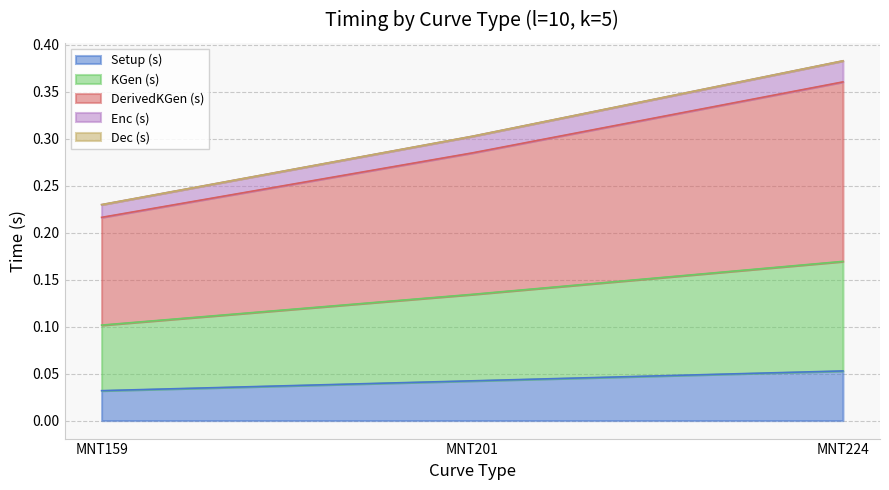

Between MNT201 and MNT224, which series saw the biggest shift?

DerivedKGen (s)